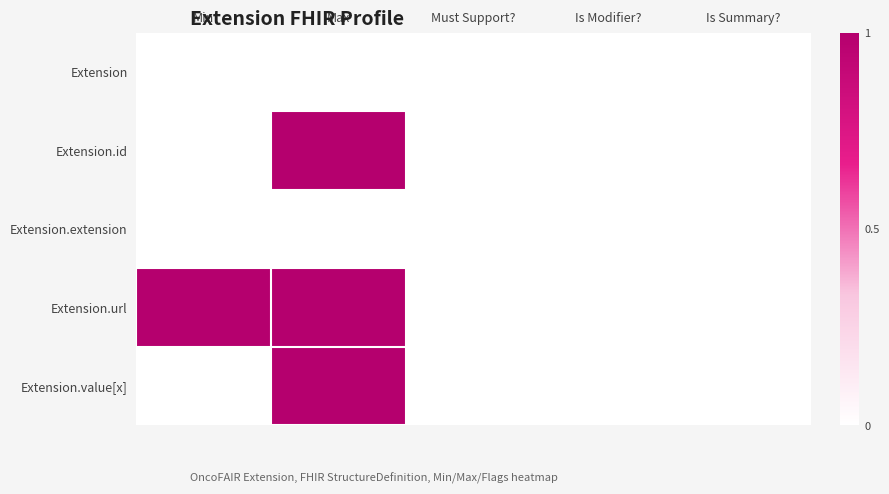

Which has a higher value, Is Summary? or Must Support??

Is Summary?